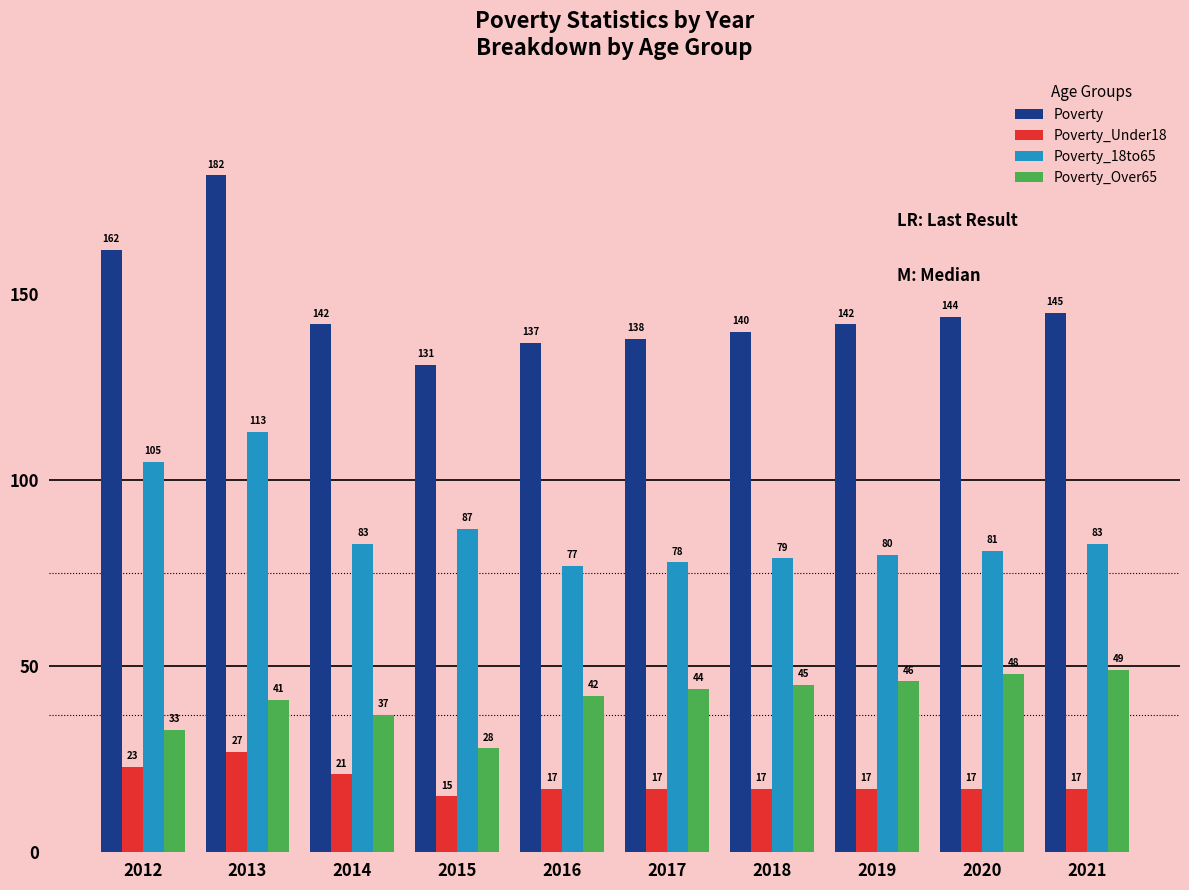

Is the value of Poverty_Over65 at 2013 greater than the value of Poverty at 2018?

No